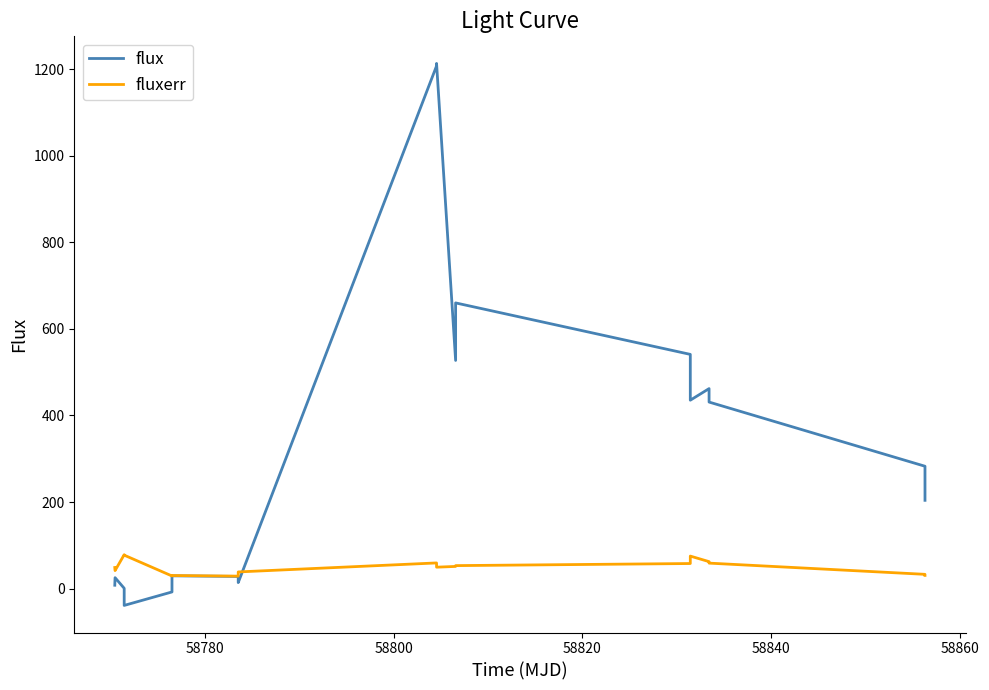

Which series has the largest total across all categories?

flux